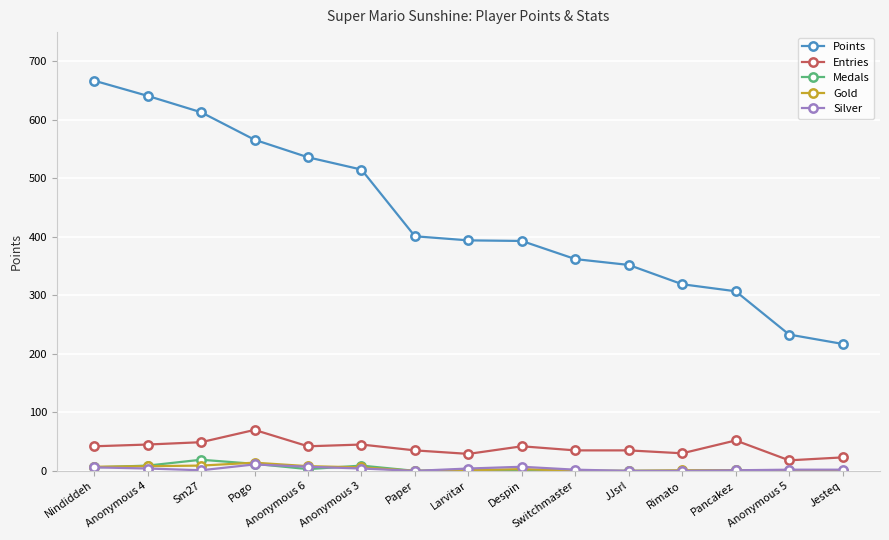

What is the value of the Points point at the 4th from the left?

566